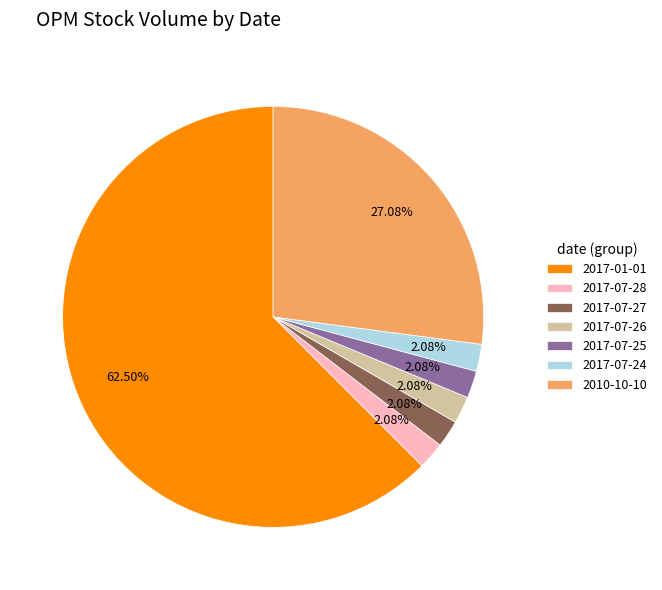

Approximately how many times larger is the value at 2017-01-01 compared to 2017-07-26?

30.0